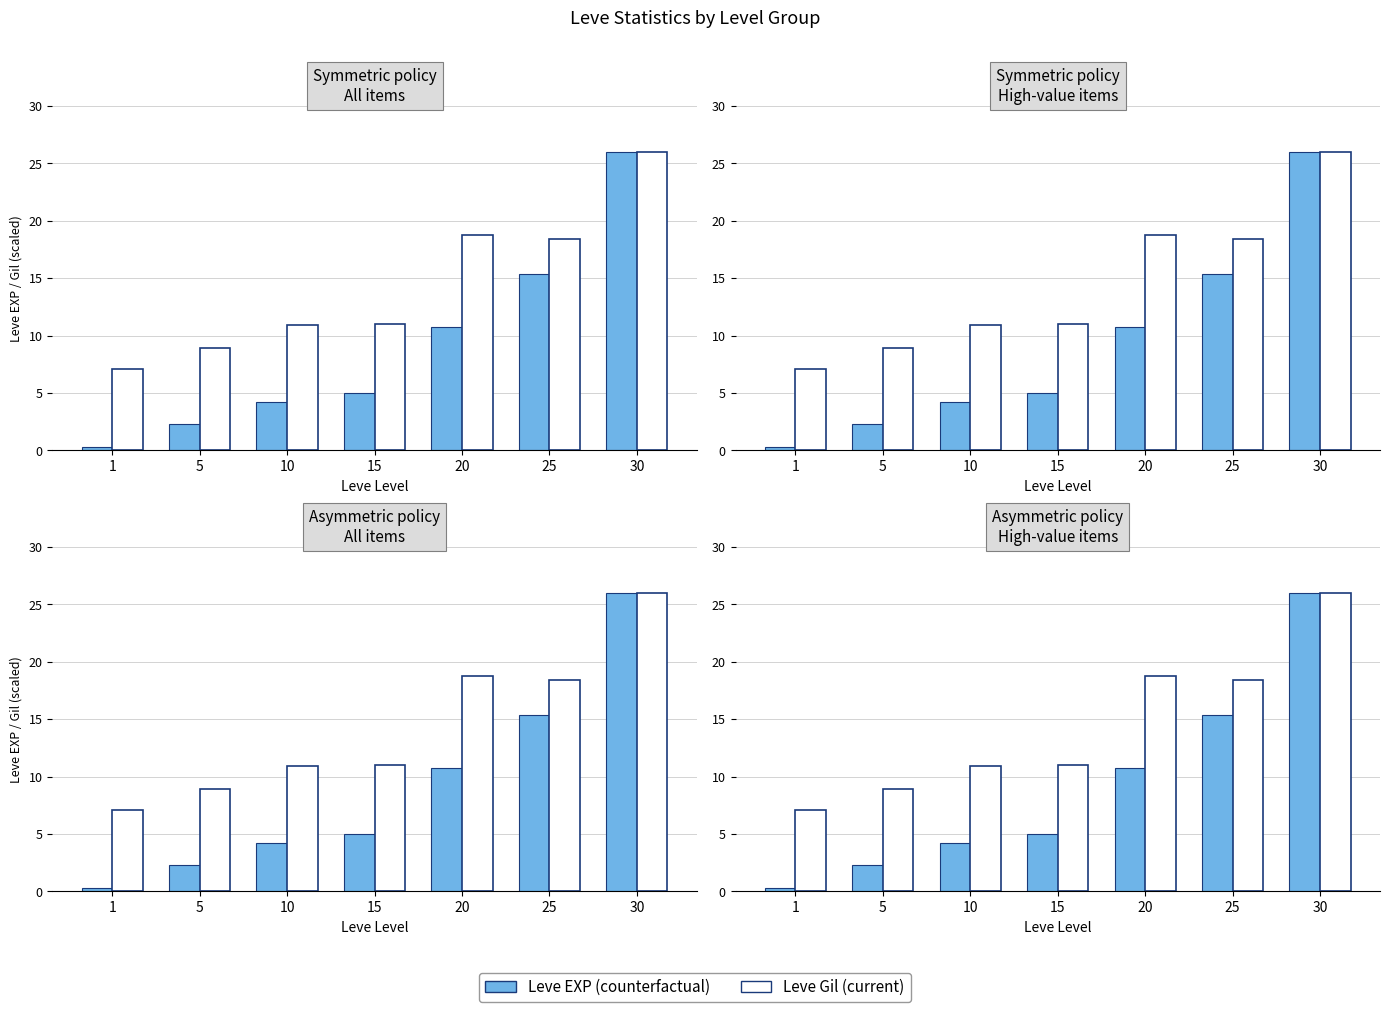

True or false: Leve EXP (counterfactual) has a value of 1.6 at 10.

False